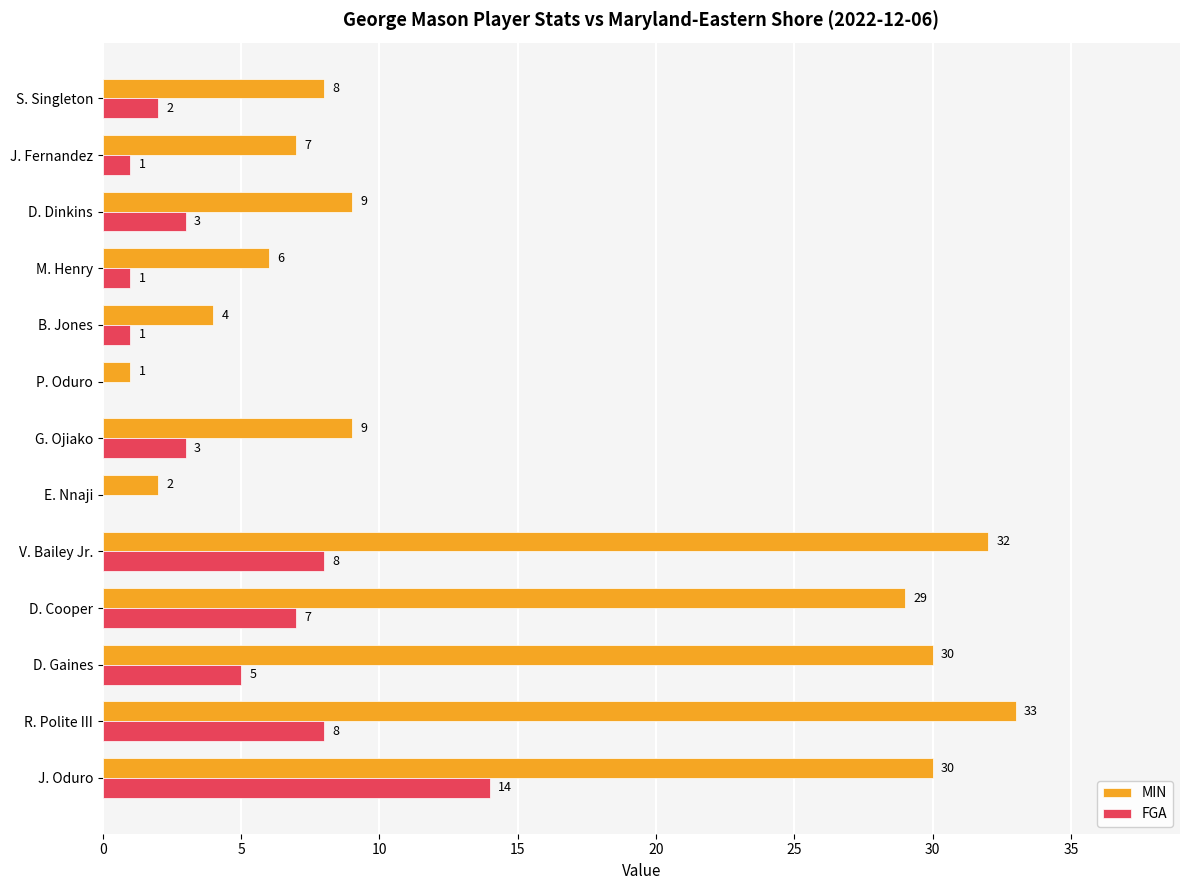

The MIN series shows 11 at R. Polite III. True or false?

False